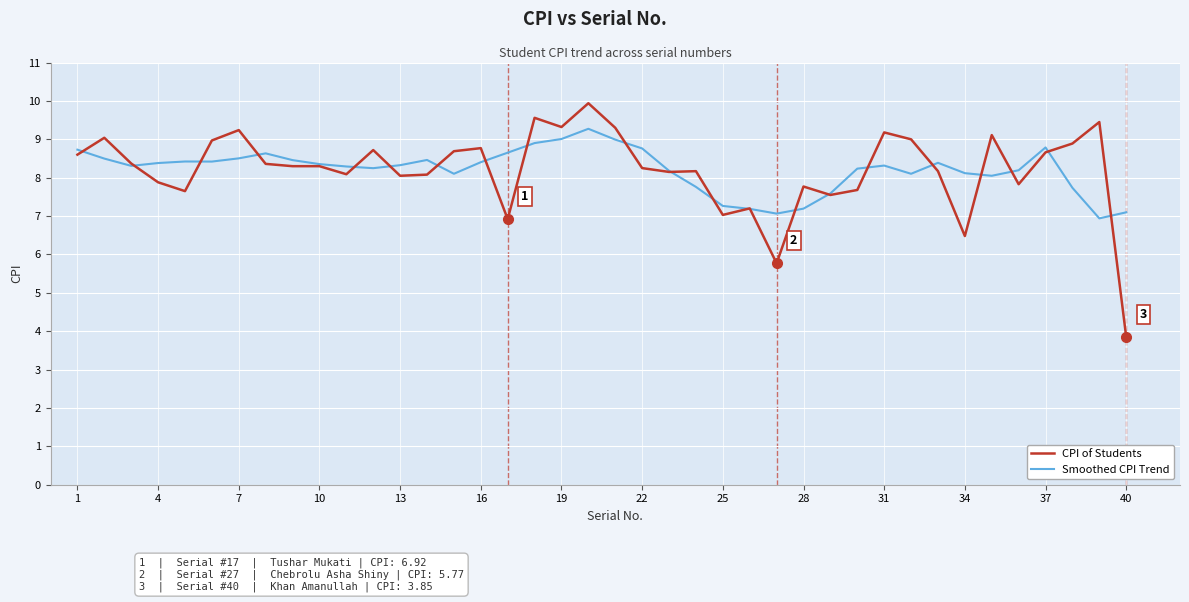

What is the highest value of the CPI of Students series?

9.9